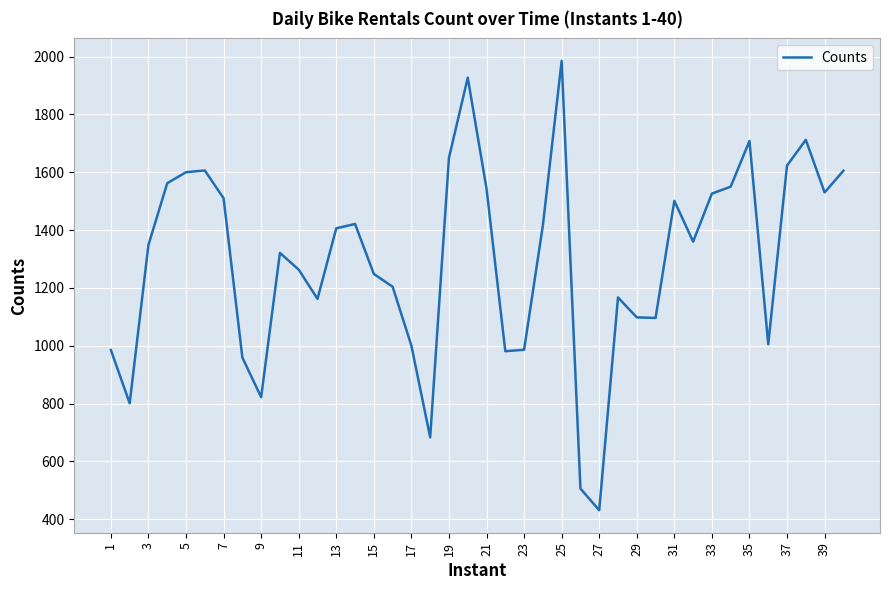

Is this an area chart (filled region under the line)?

No